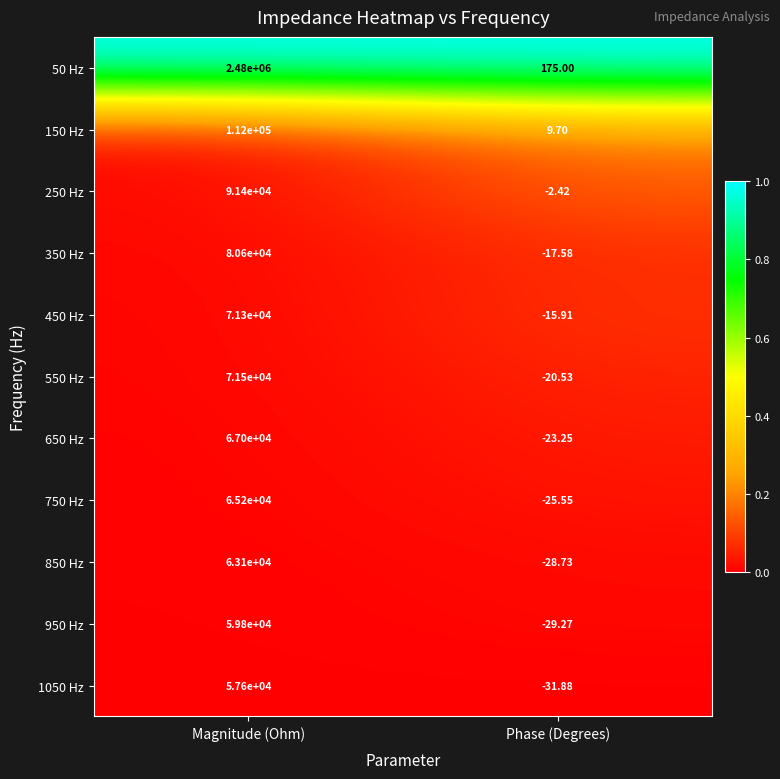

At which label is 150 Hz closest to 56004?

Phase (Degrees)